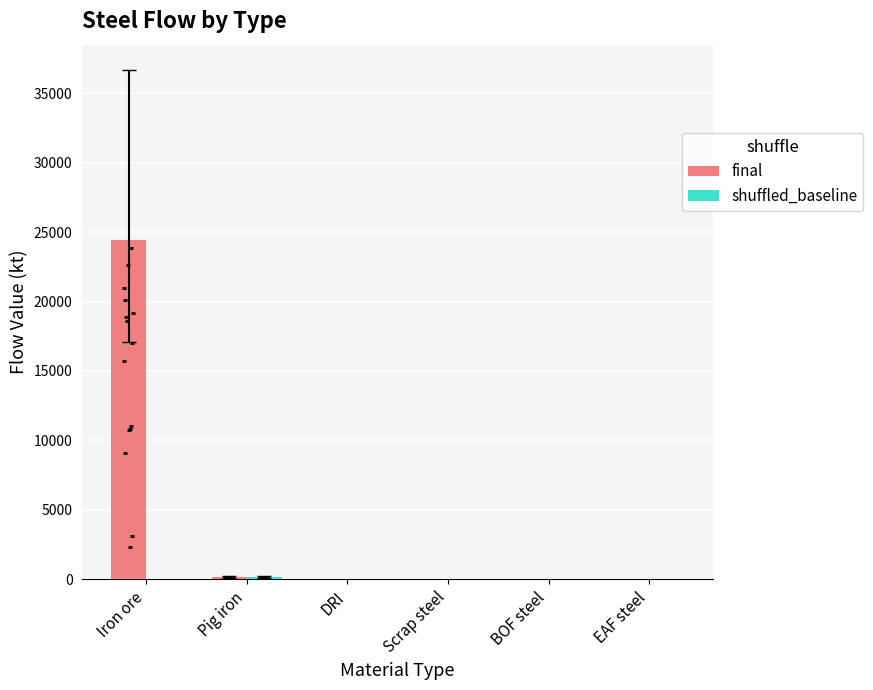

Which series contains the lowest Y value?

final